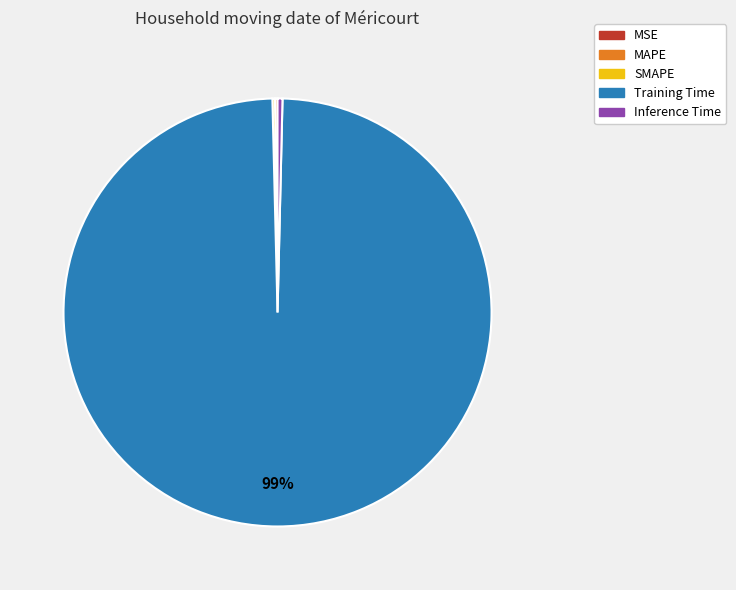

Which slice represents more than half of the pie?

Training Time